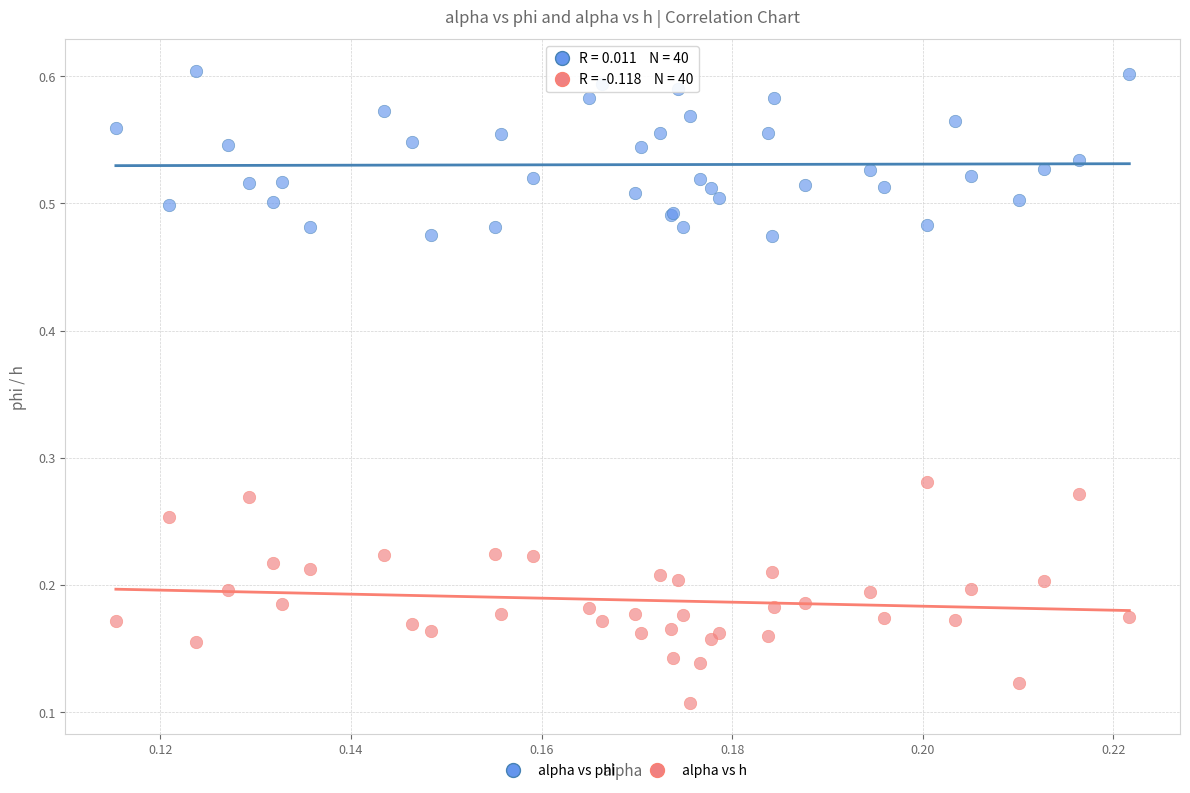

Which series has the largest Y range (max minus min)?

alpha vs h